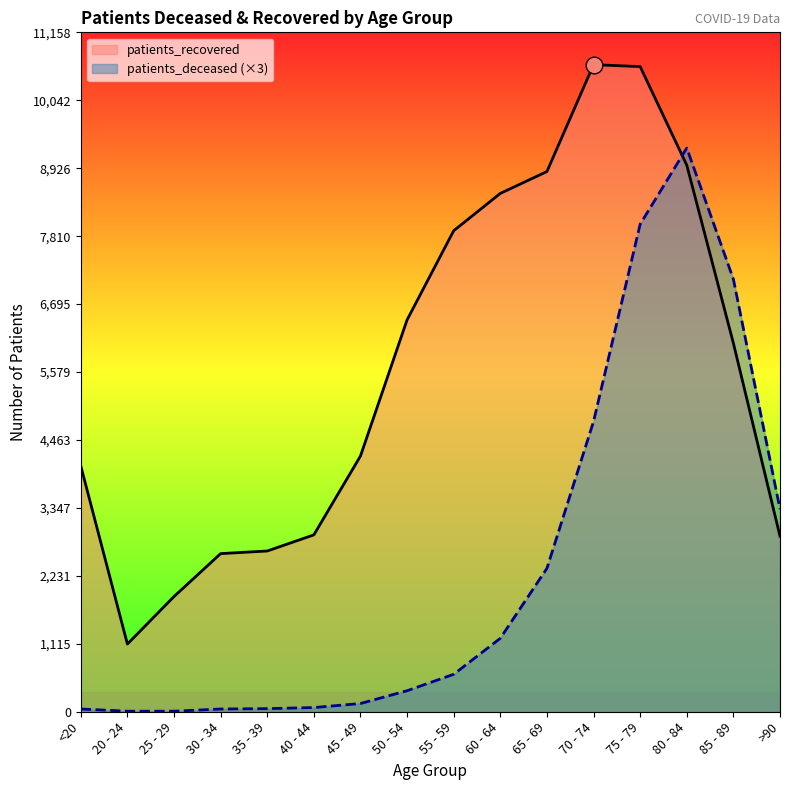

At which label is patients_recovered closest to 5869?

85 - 89